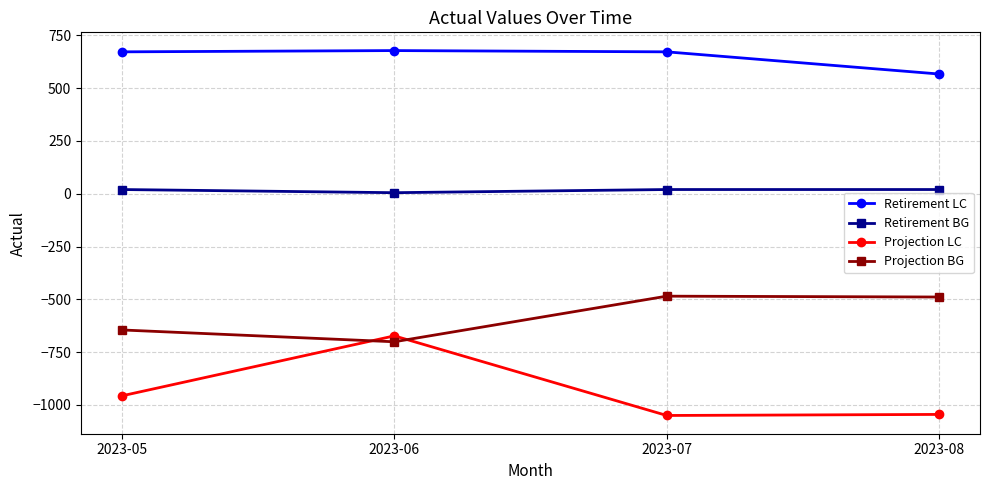

What is the smallest value displayed?

-1050